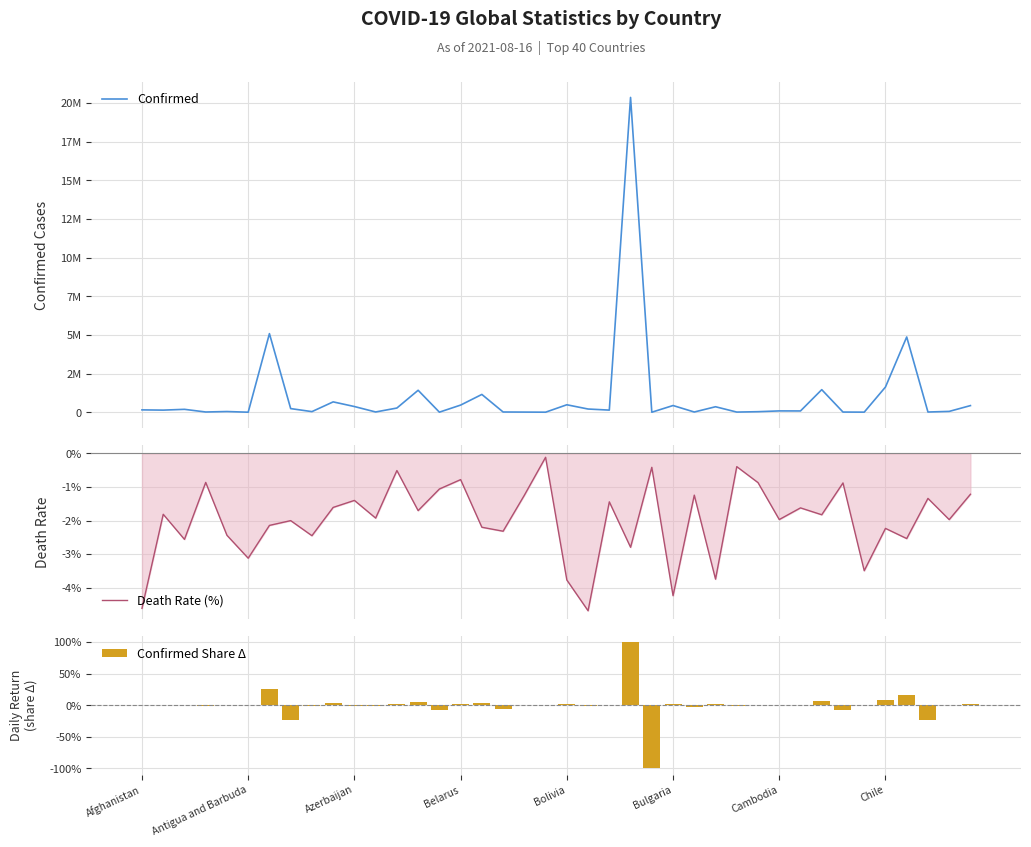

How many data points in Death Rate (%) are less than -1?

32